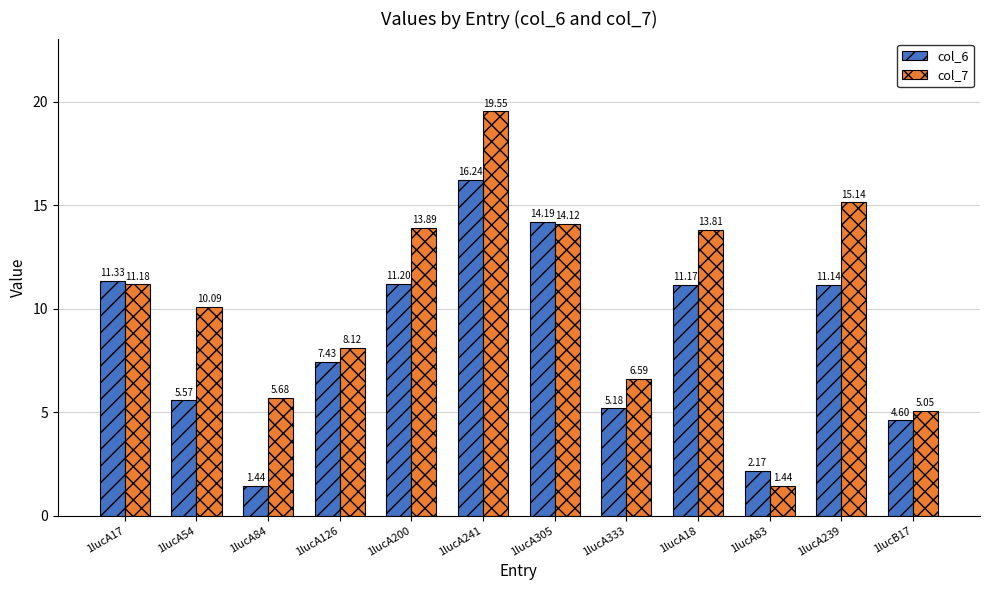

At which category is the sum across all series the highest?

1lucA241